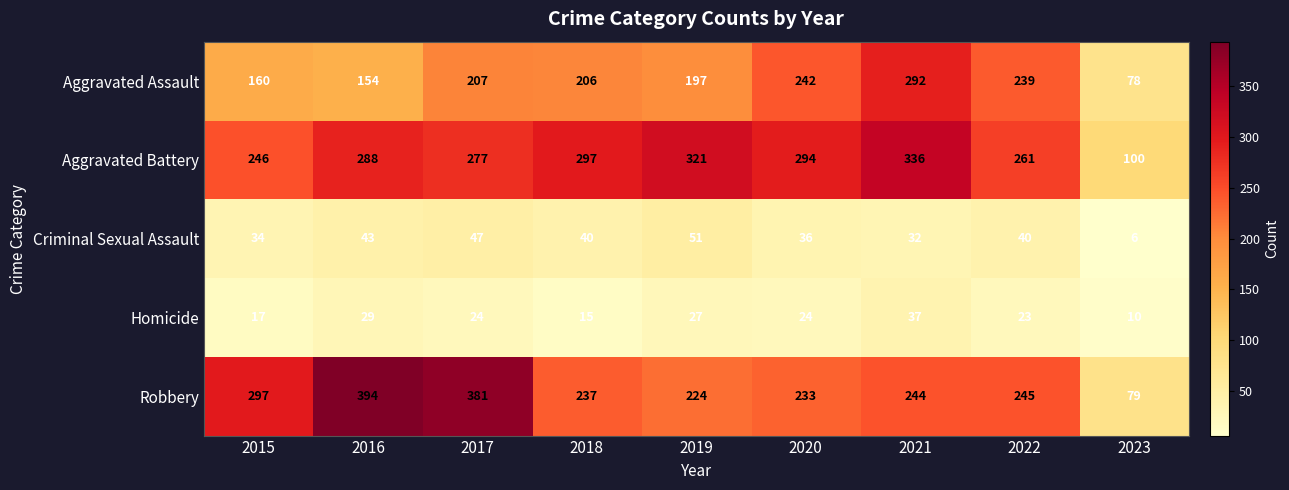

What is the difference between the highest and lowest values at 2018?

282